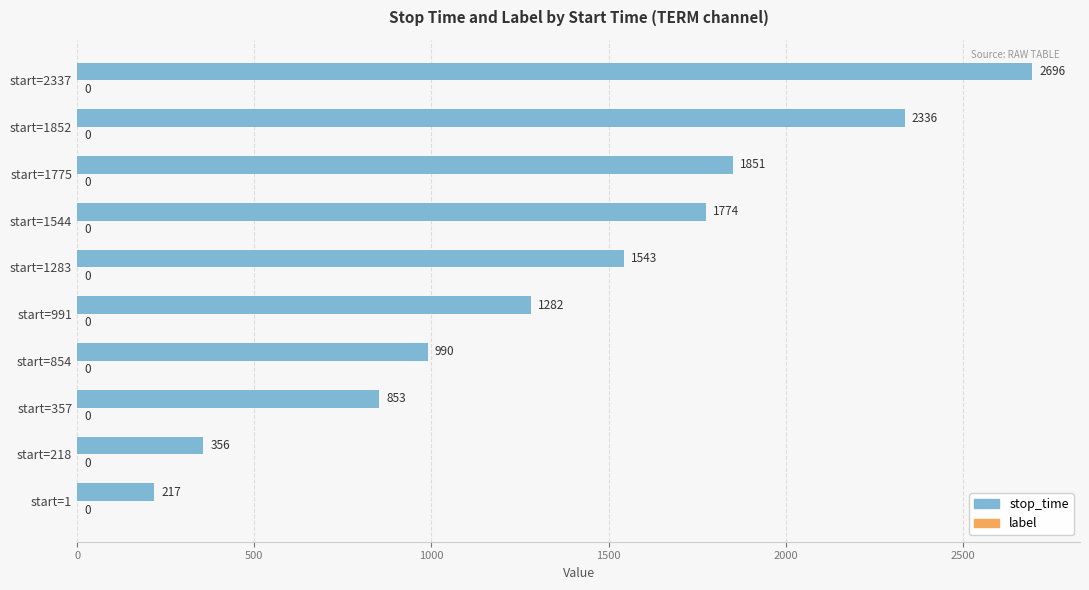

What is the difference between the maximum and minimum values?

2479